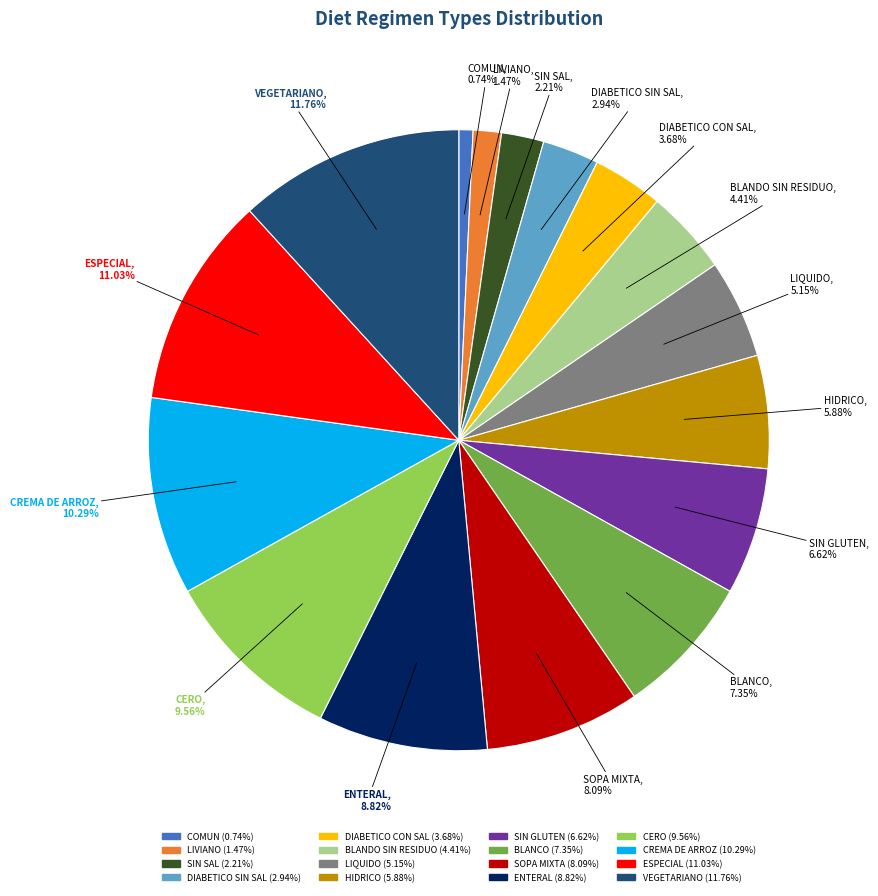

To the nearest percent, what portion does BLANDO SIN RESIDUO represent?

4%